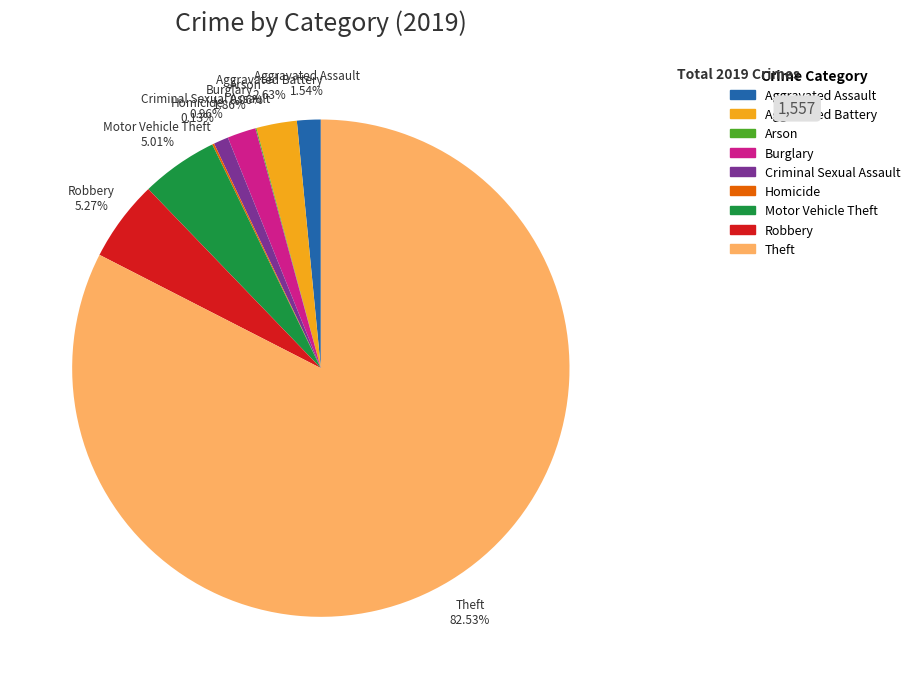

Which has a higher value, Theft or Motor Vehicle Theft?

Theft